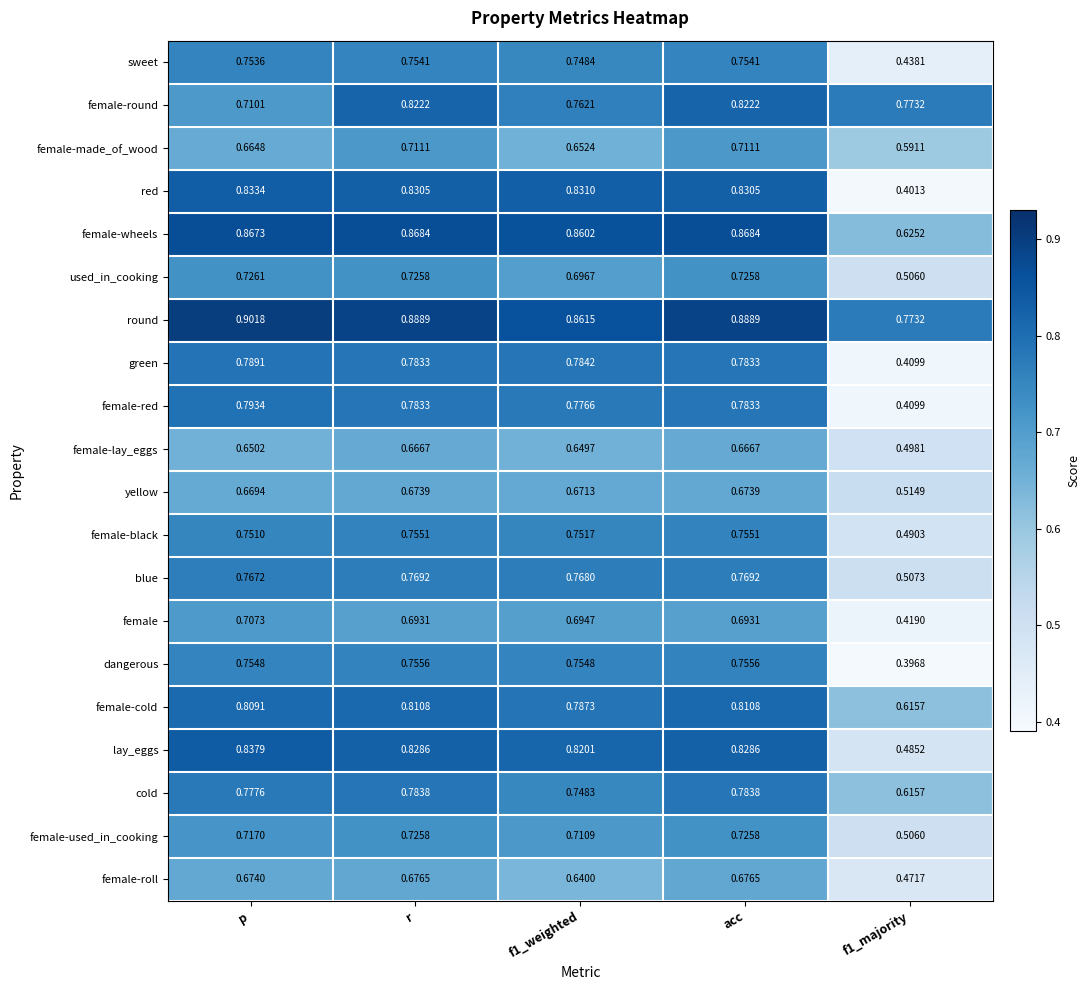

Which series has the largest range (max minus min)?

red